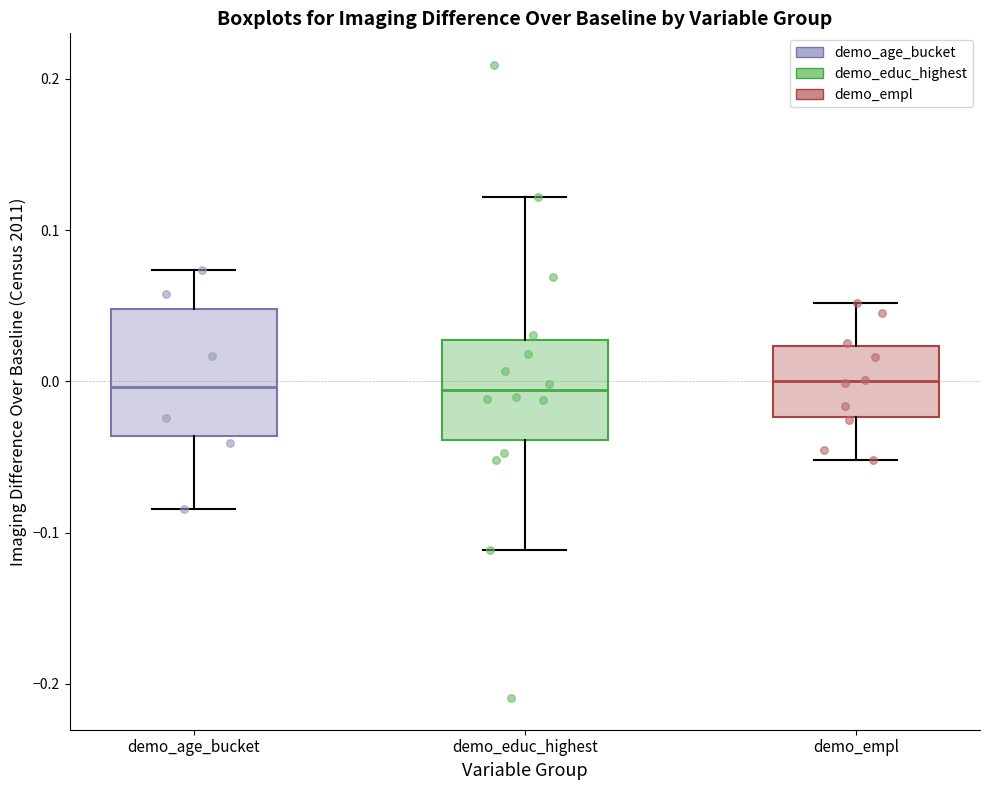

Reading left to right, transcribe this box plot: for each box, give where its median line is, the range the box spans, and where its two whiskers end, as read against the y-axis. The values are not printed on the chart, so give them approximately, as read against the axis.

demo_age_bucket: median 0.00, box -0.04 to 0.05, whiskers -0.08 to 0.07
demo_educ_highest: median -0.01, box -0.04 to 0.03, whiskers -0.11 to 0.12
demo_empl: median 0.00, box -0.02 to 0.02, whiskers -0.05 to 0.05